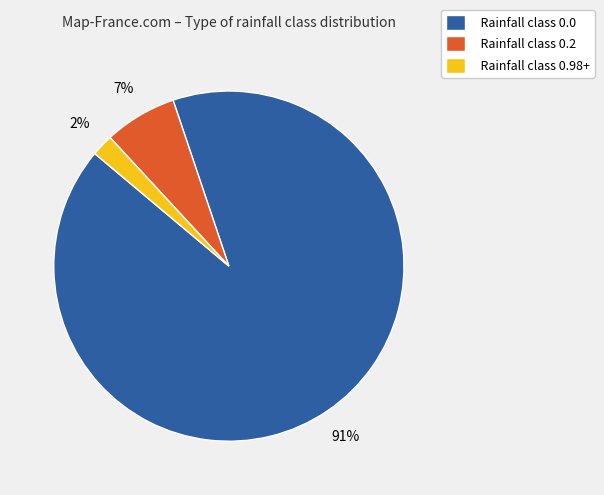

Combined, do Rainfall class 0.0 and Rainfall class 0.98+ account for over 50%?

Yes